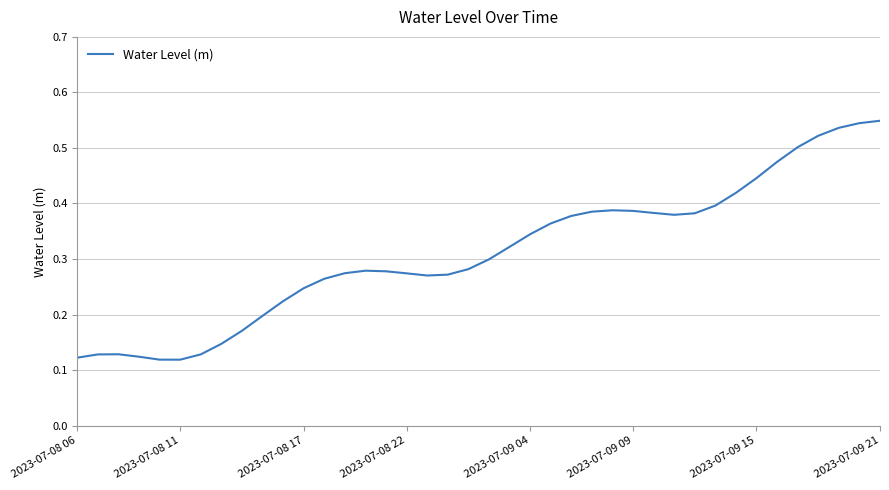

What is the minimum value shown in the chart?

0.1